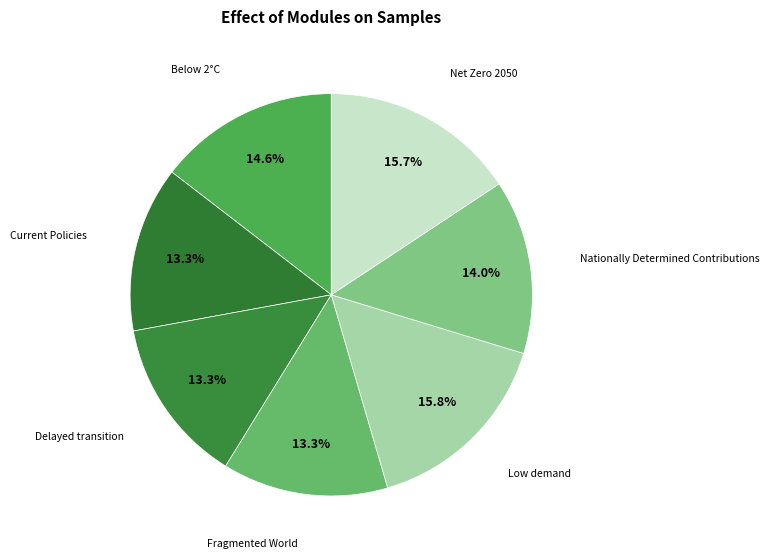

Count the number of slices in the pie.

7